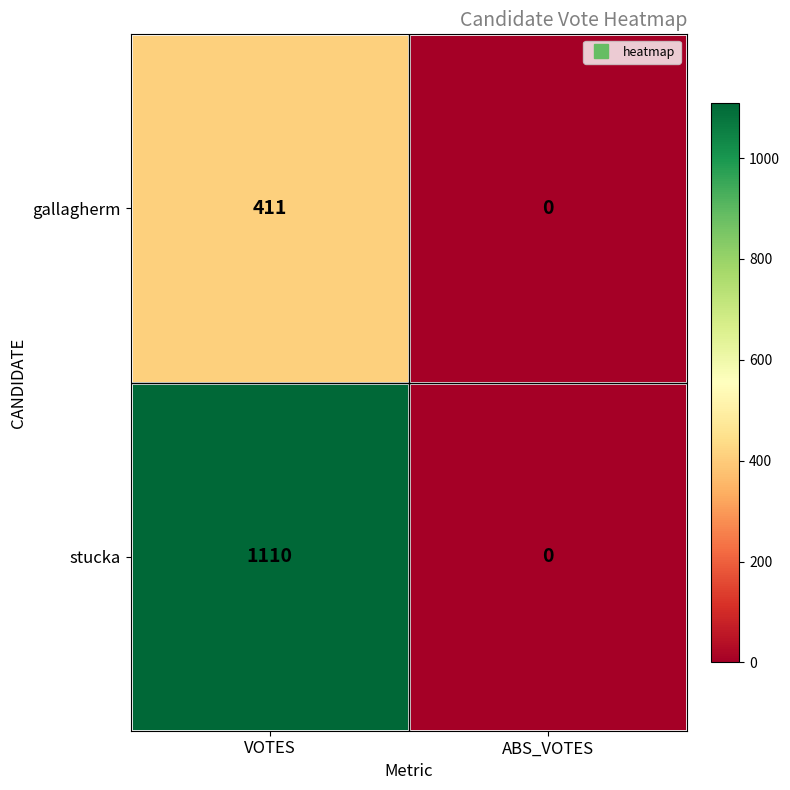

Between VOTES and ABS_VOTES, which series saw the biggest shift?

stucka